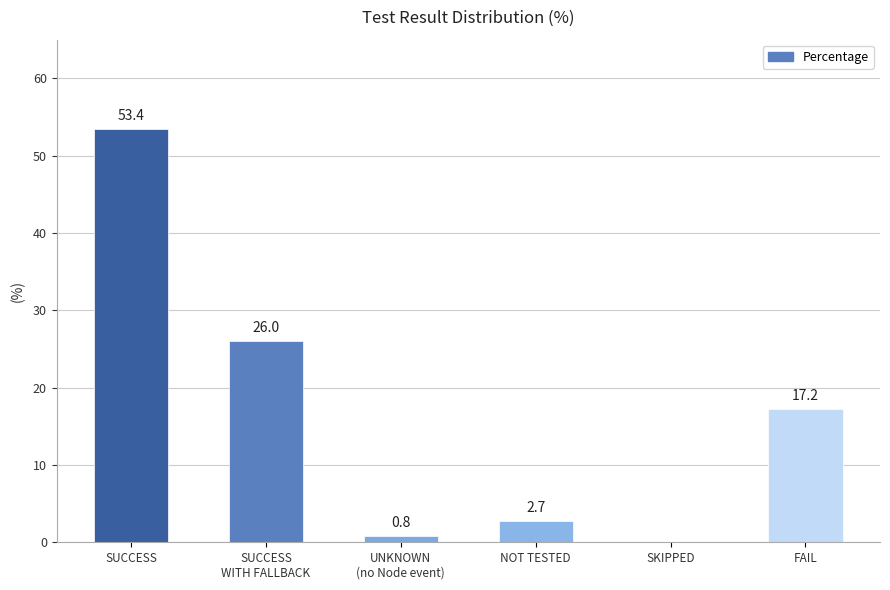

The value at FAIL is 27.7. True or false?

False